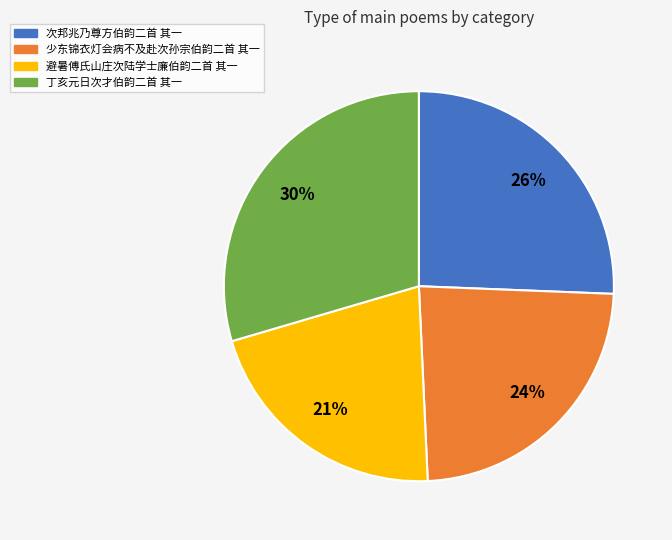

Which slice is the largest?

丁亥元日次才伯韵二首 其一